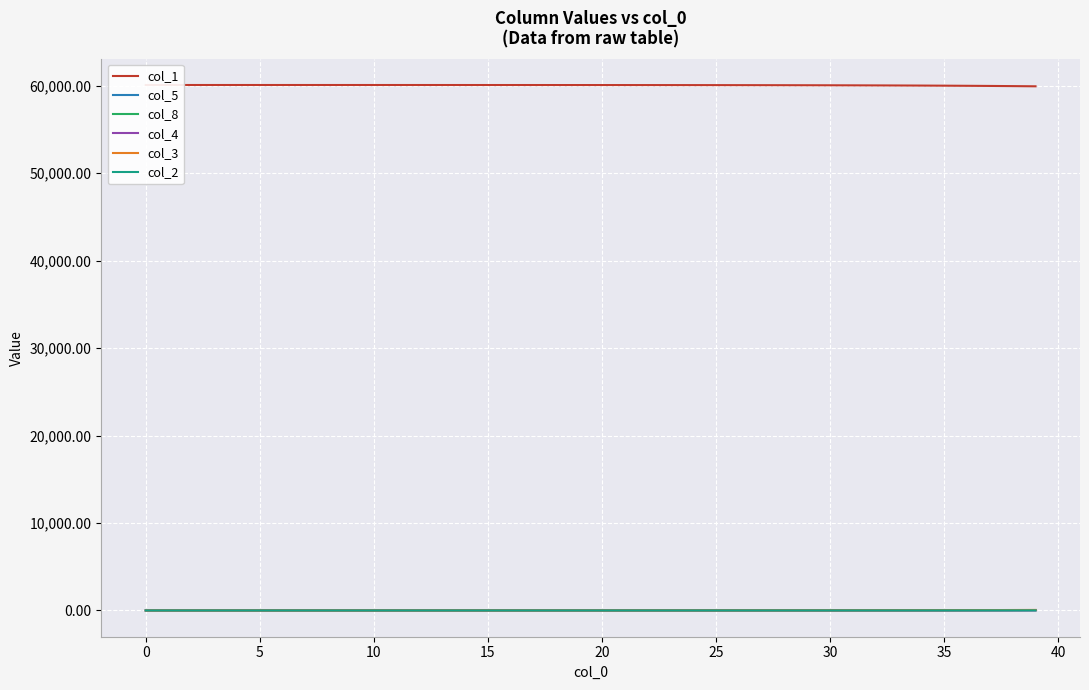

At 30, list the series in order from smallest to largest.

col_4, col_8, col_2, col_5, col_3, col_1